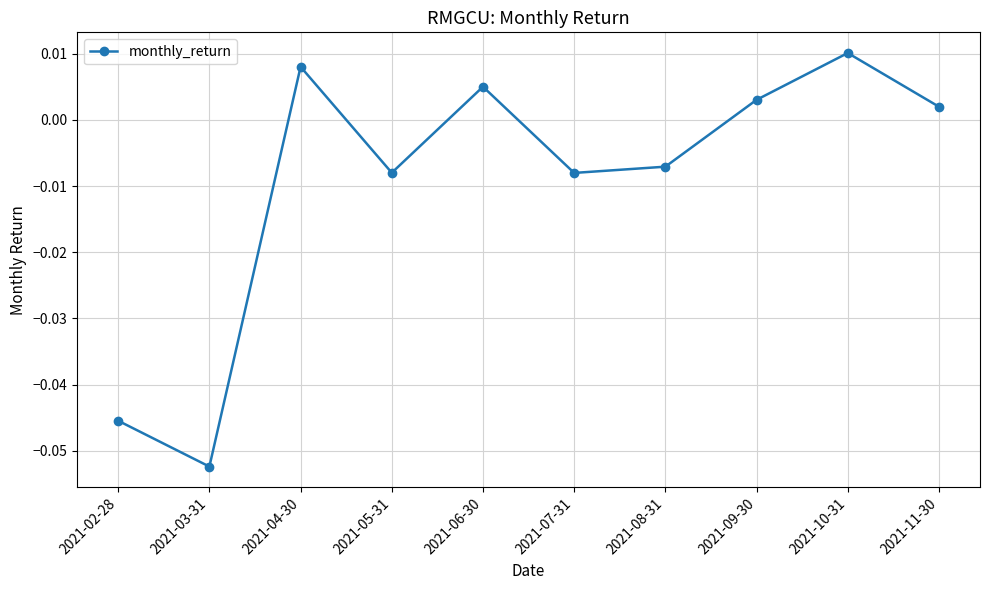

How many values exceed 0?

5